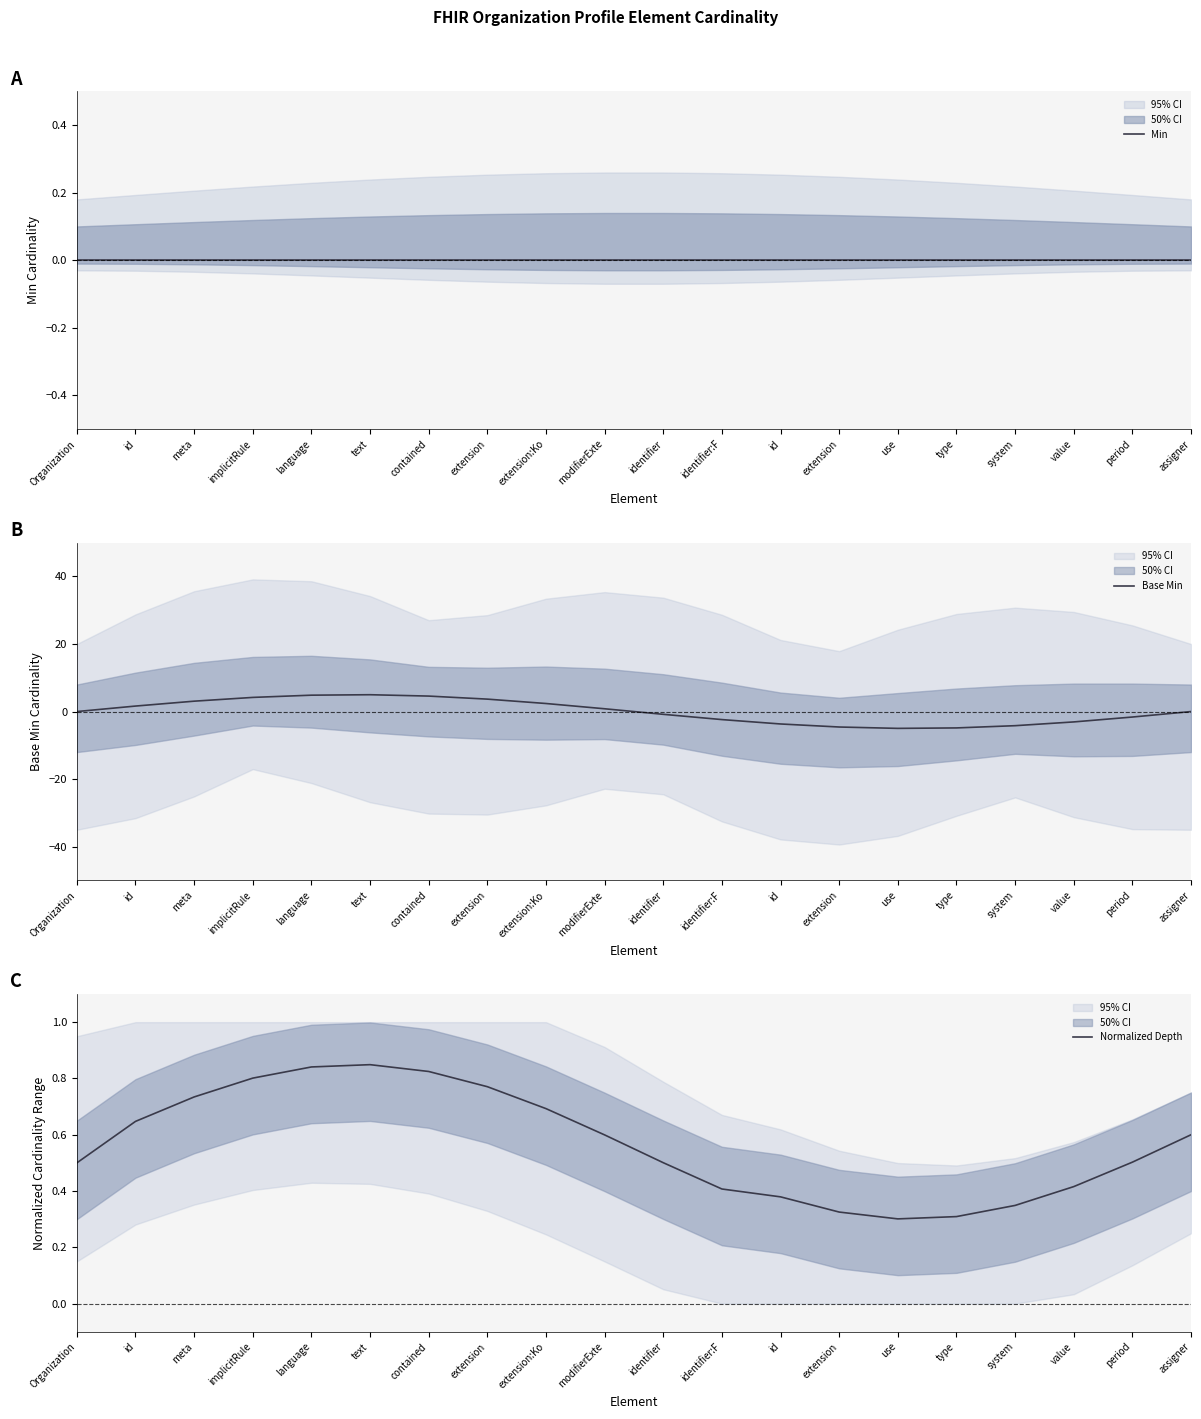

Reading left to right, transcribe all the data shown in this chart.

Min: Organization=0.0	id=0.0	meta=0.0	implicitRule=0.0	language=0.0	text=0.0	contained=0.0	extension=0.0	extension:Ko=0.0	modifierExte=0.0	identifier=0.0	identifier:F=0.0	id=0.0	extension=0.0	use=0.0	type=0.0	system=0.0	value=0.0	period=0.0	assigner=0.0
Base Min: Organization=0.0	id=1.6	meta=3.1	implicitRule=4.2	language=4.8	text=5.0	contained=4.6	extension=3.7	extension:Ko=2.4	modifierExte=0.8	identifier=-0.8	identifier:F=-2.4	id=-3.7	extension=-4.6	use=-5.0	type=-4.8	system=-4.2	value=-3.1	period=-1.6	assigner=-0.0
Normalized Depth: Organization=0.5	id=0.6	meta=0.7	implicitRule=0.8	language=0.8	text=0.8	contained=0.8	extension=0.8	extension:Ko=0.7	modifierExte=0.6	identifier=0.5	identifier:F=0.4	id=0.4	extension=0.3	use=0.3	type=0.3	system=0.3	value=0.4	period=0.5	assigner=0.6